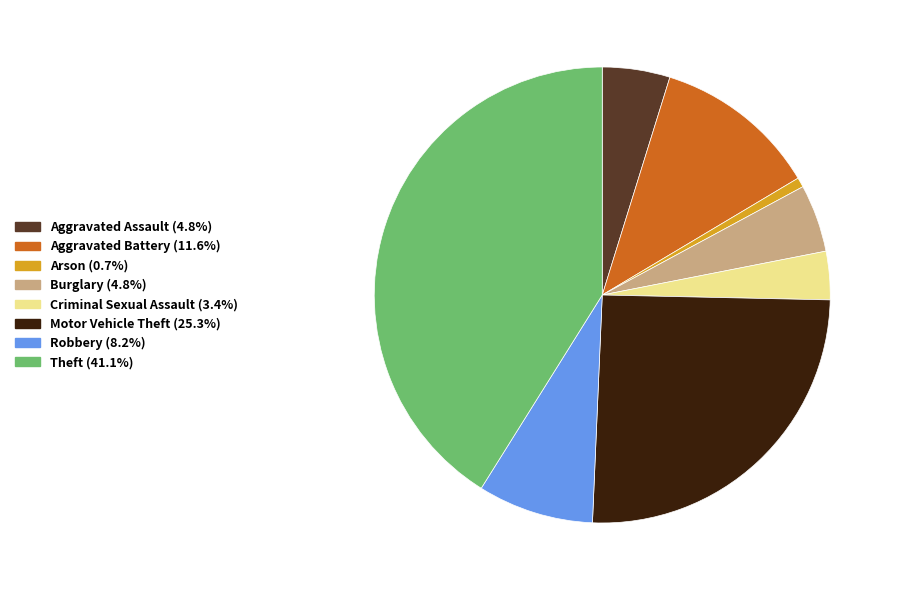

Which has a higher value, Criminal Sexual Assault or Theft?

Theft